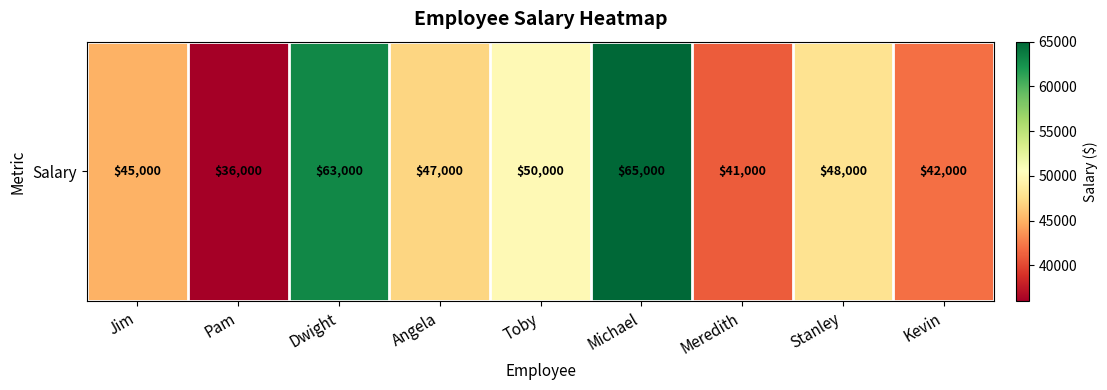

The chart shows a value of 23422 at Pam. True or false?

False